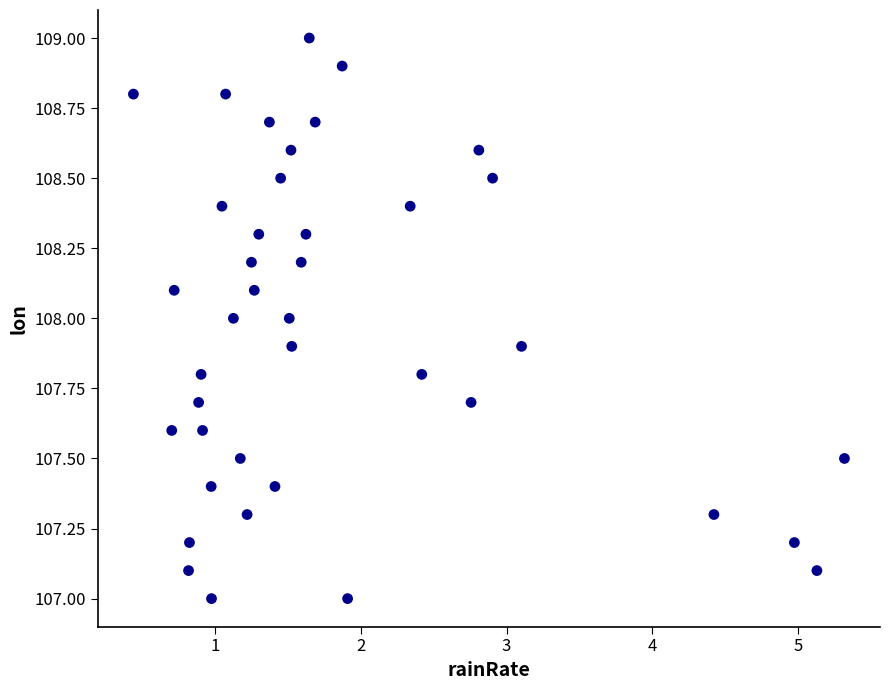

What is the range of Y values (max minus min)?

2.0